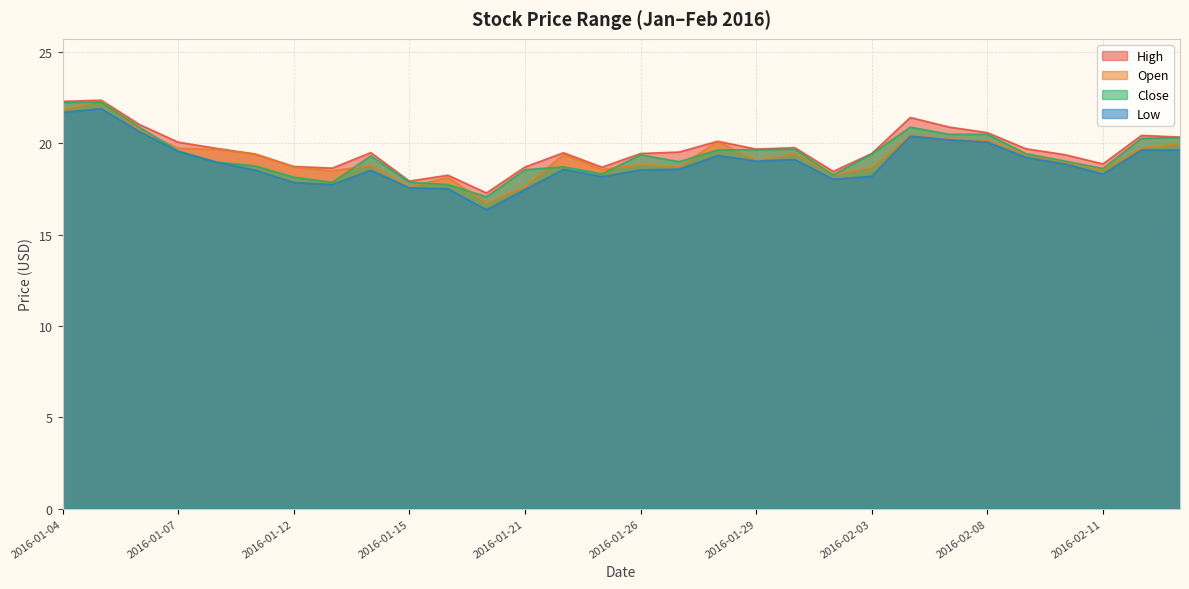

List the series in order of their peak value, highest first.

High, Open, Close, Low